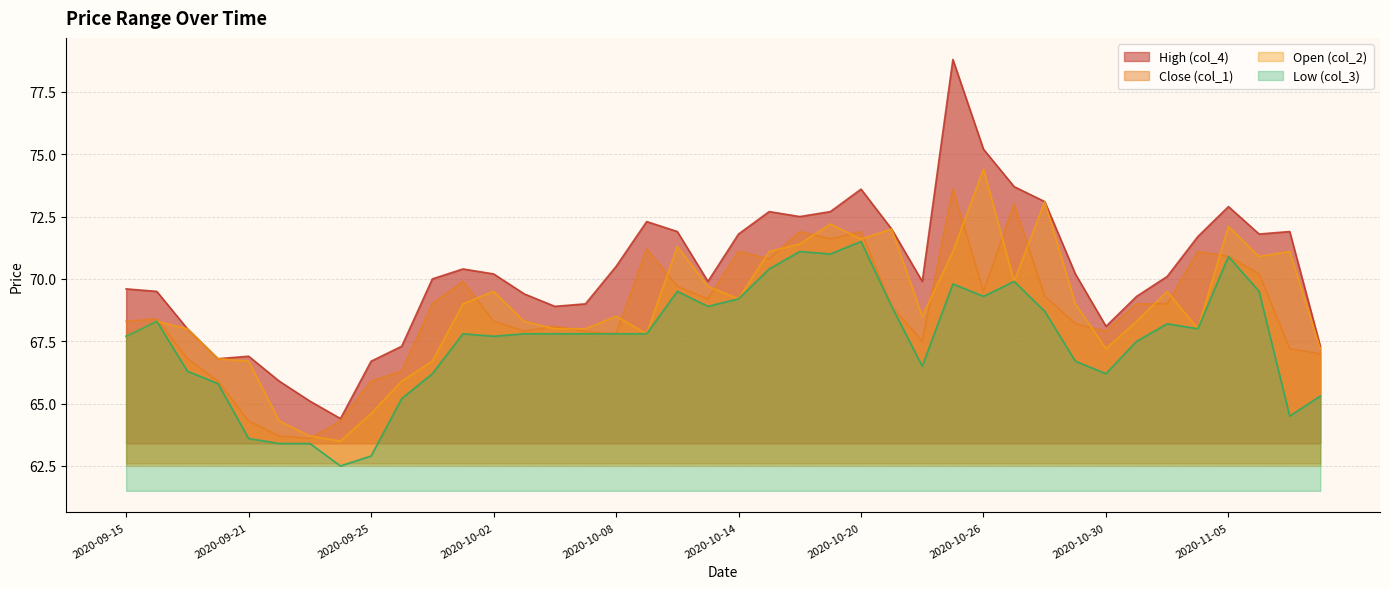

At which category does col_2 reach its first local peak?

2020-09-16